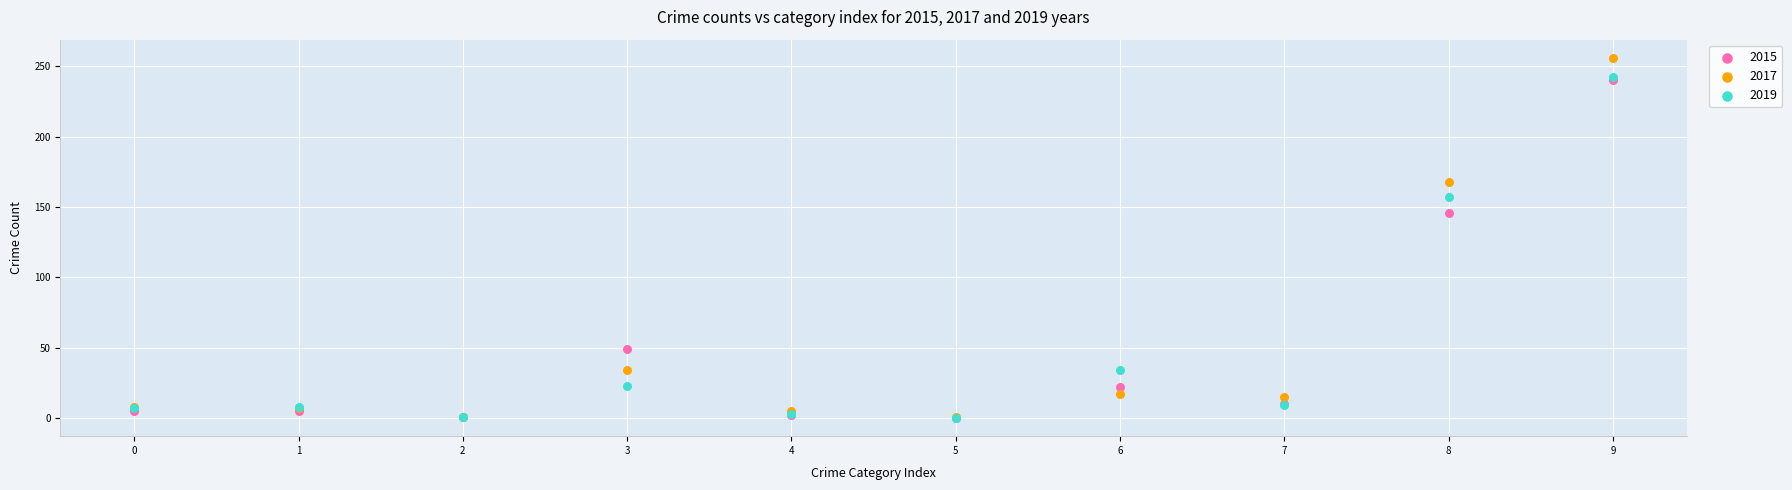

In the 2017 series, what Y value is closest to 128?

168